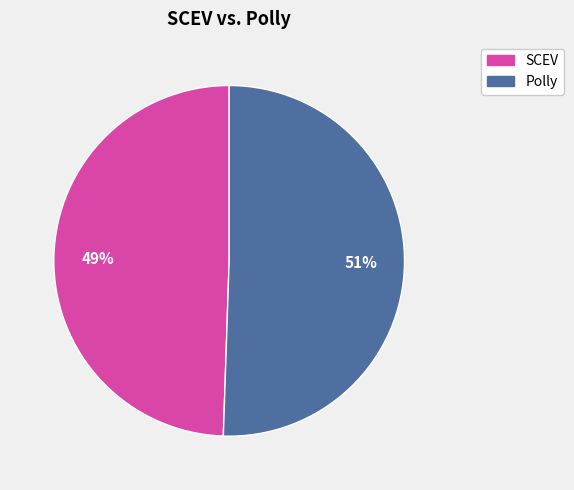

To the nearest percent, what is the average slice percentage?

50%